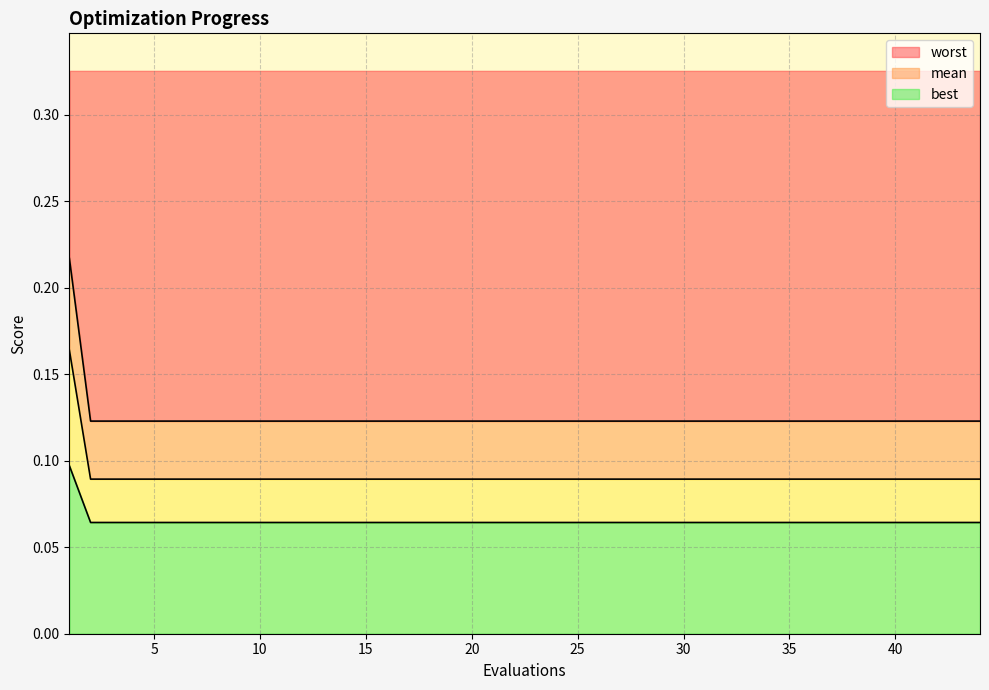

True or false: best and mean cross at least once.

False